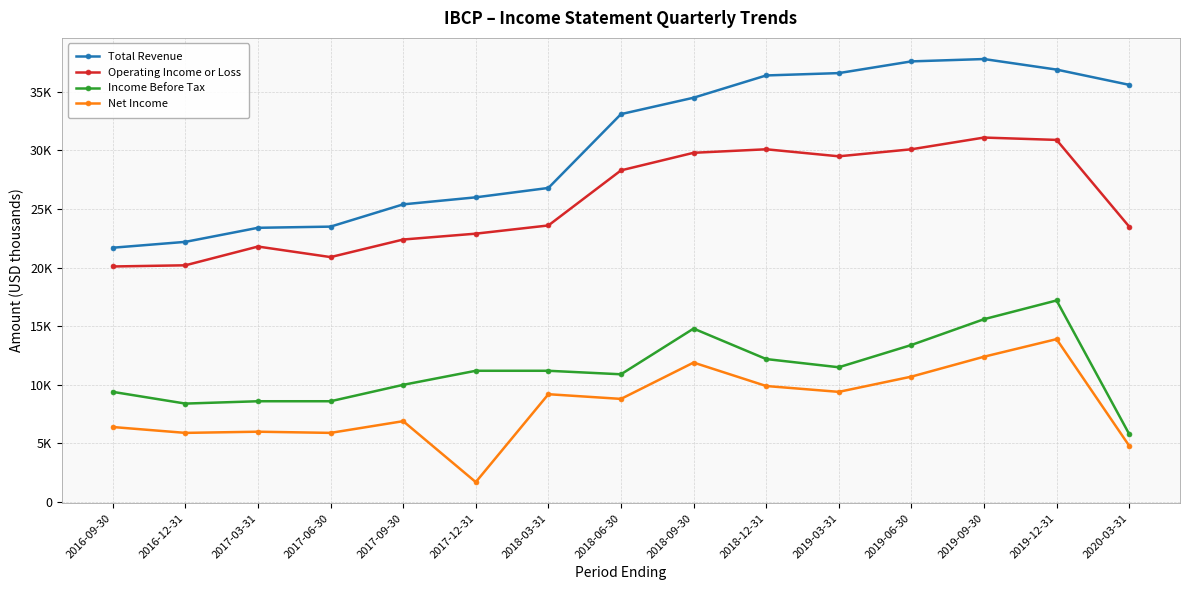

What are all the series names shown in the legend?

Total Revenue, Operating Income or Loss, Income Before Tax, Net Income